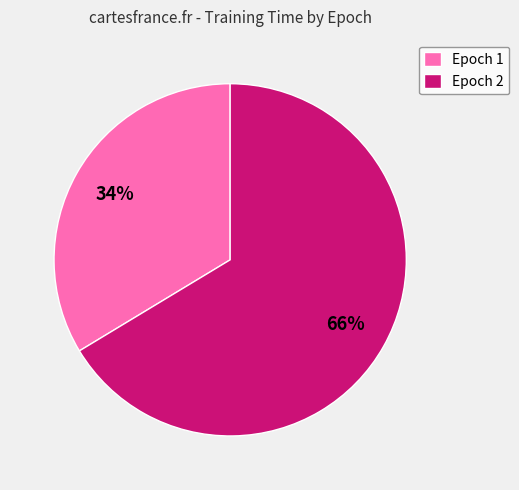

To the nearest percent, what percentage of the pie is Epoch 1?

34%